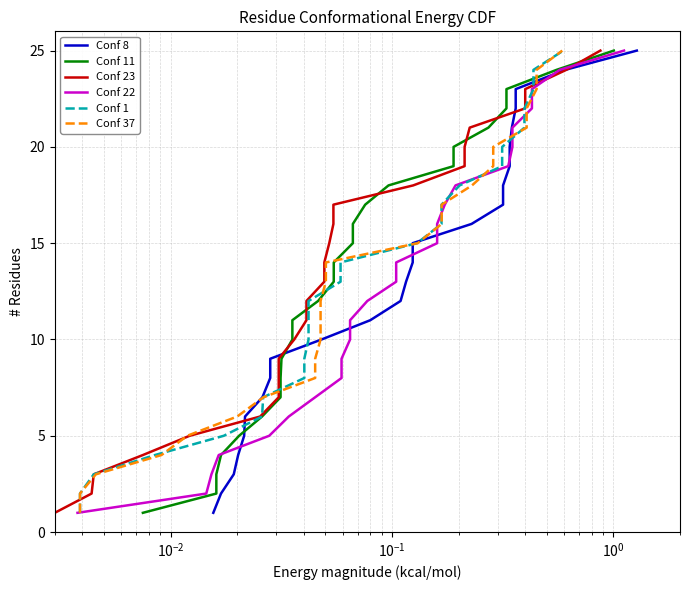

The Conf 11 series shows 3 at $\mathdefault{10^{1}}$. True or false?

False